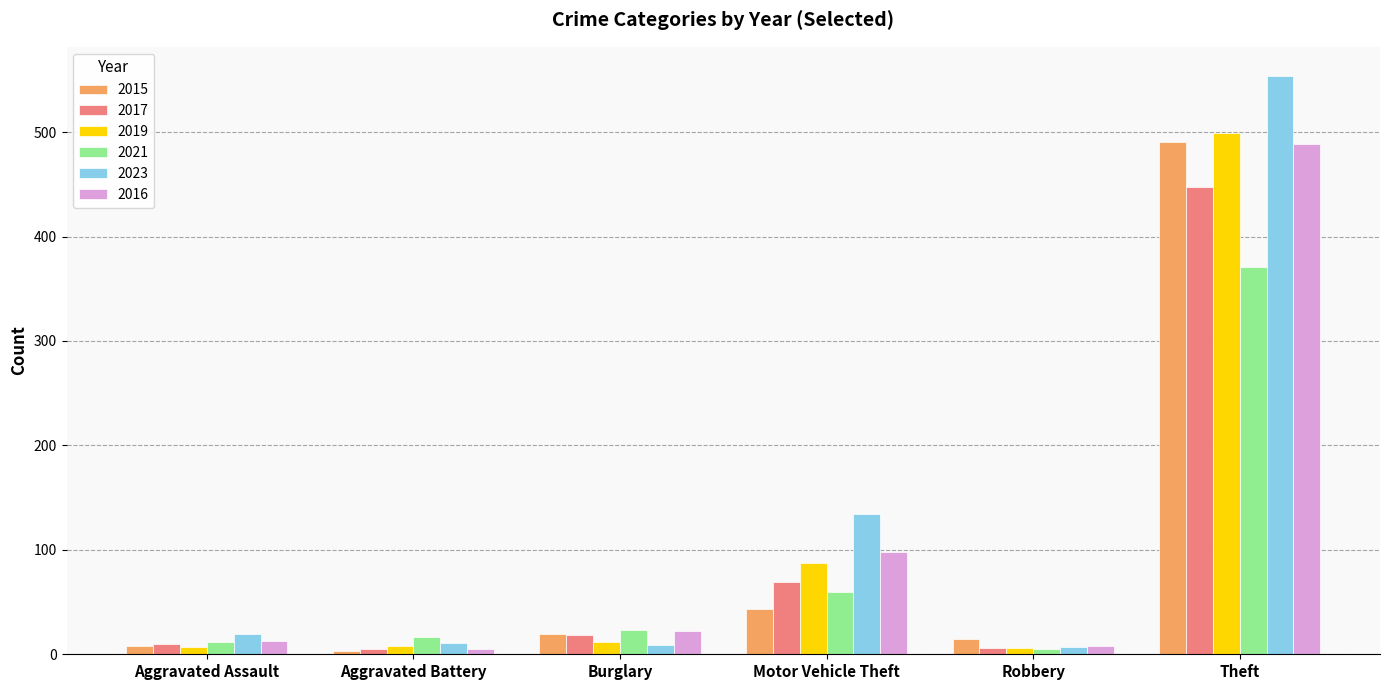

What is the highest value of the 2023 series?

554